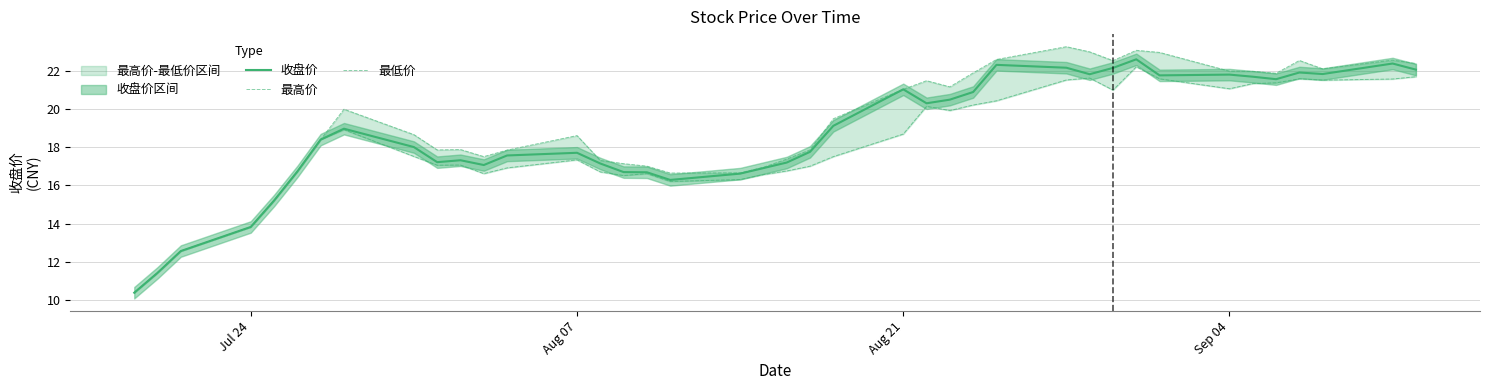

Rank the series by their maximum value, from highest to lowest.

最高价, 收盘价, 最低价